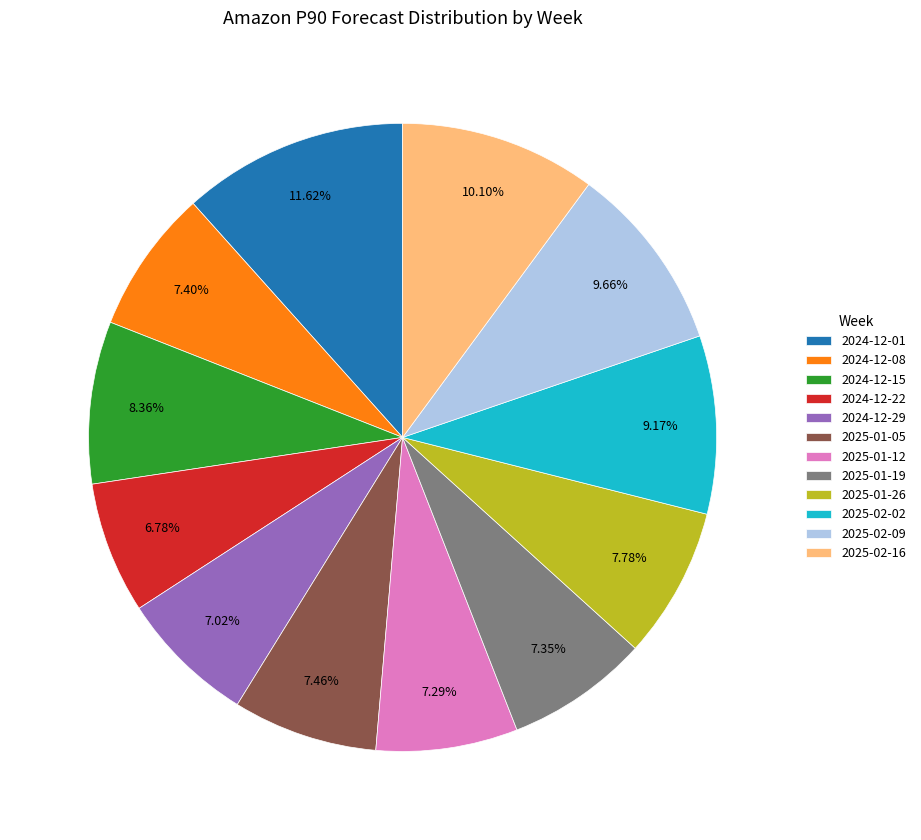

To the nearest percent, what is the difference between the largest and smallest slice percentages?

5%